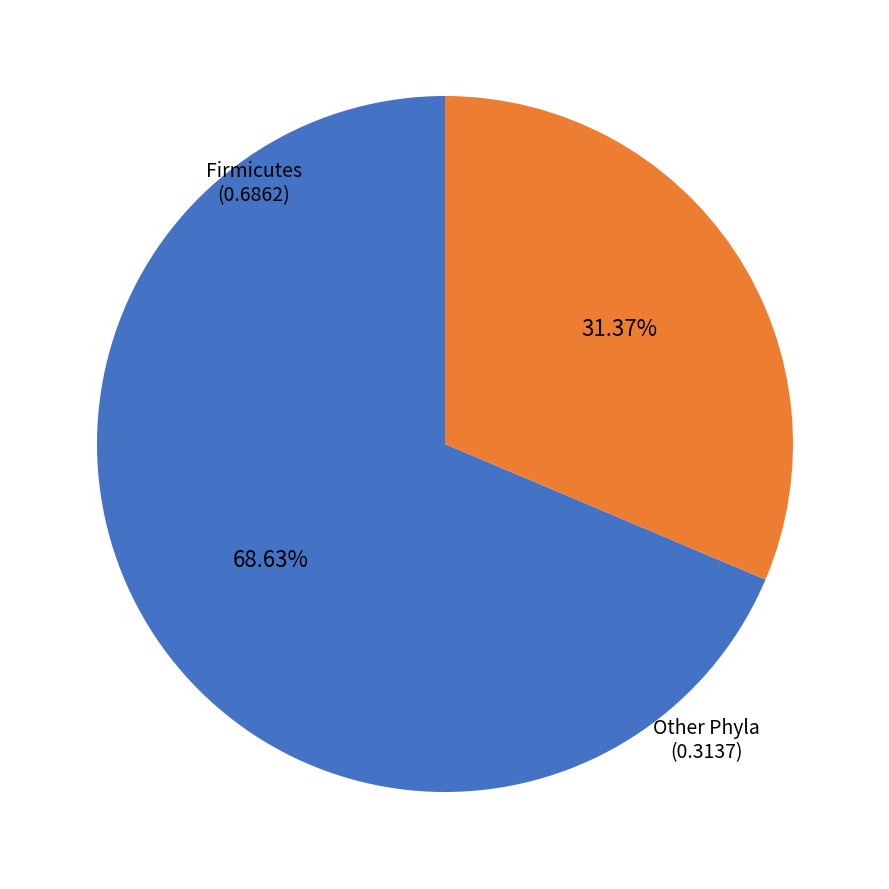

How many slices are in this pie chart?

2